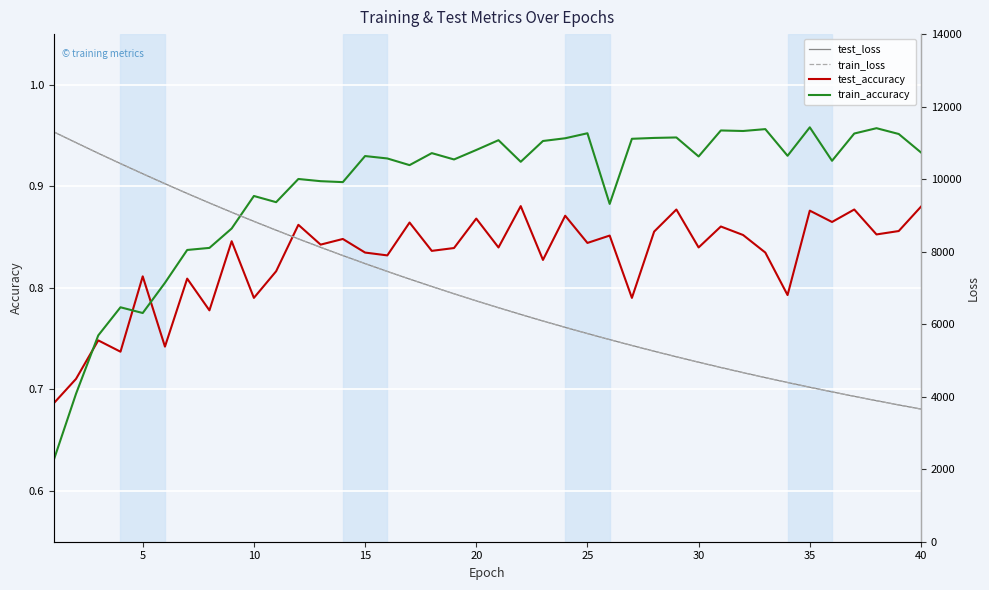

What is the lowest value of the test_loss series?

3658.7